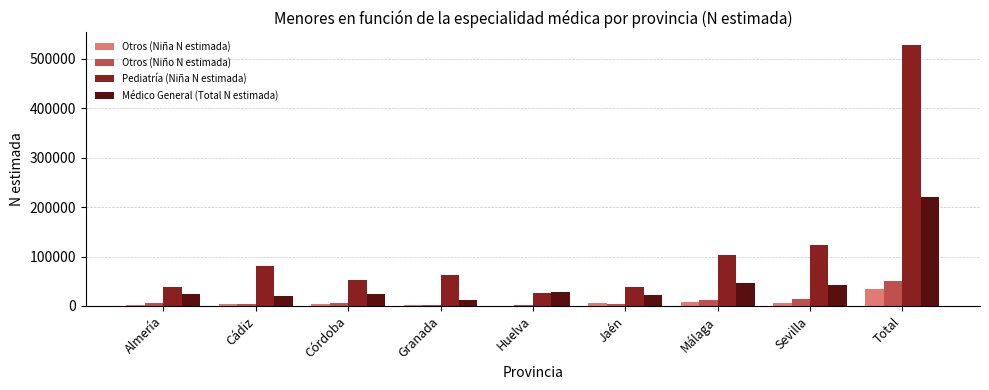

At which label is Pediatría (Niña N estimada) closest to 277027?

Sevilla